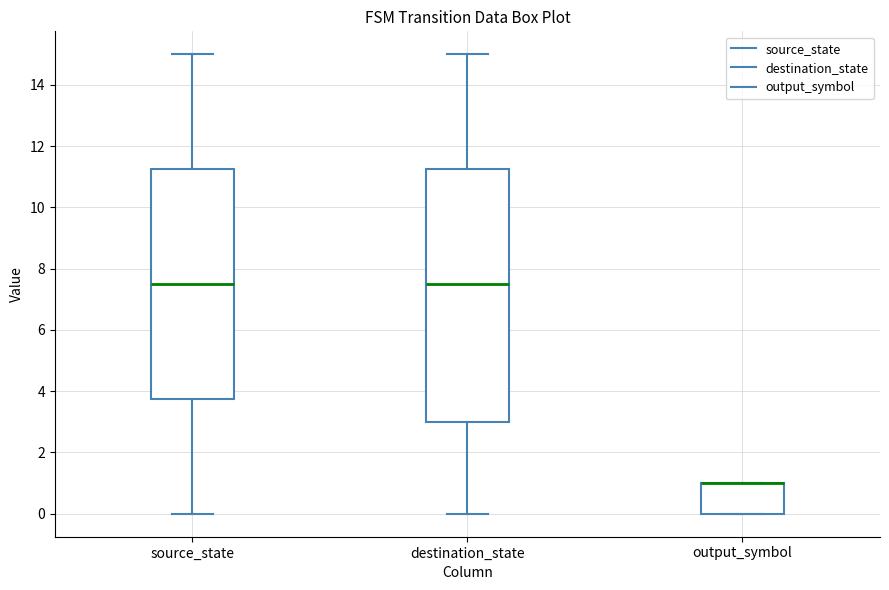

Where is the upper edge of the box for destination_state on the y-axis? The values are not printed on the chart, so give them approximately, as read against the axis.

11.2